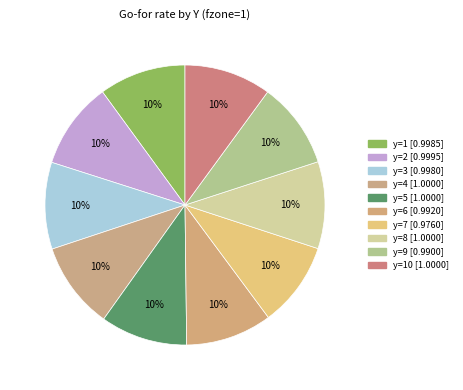

How many slices are in this pie chart?

10